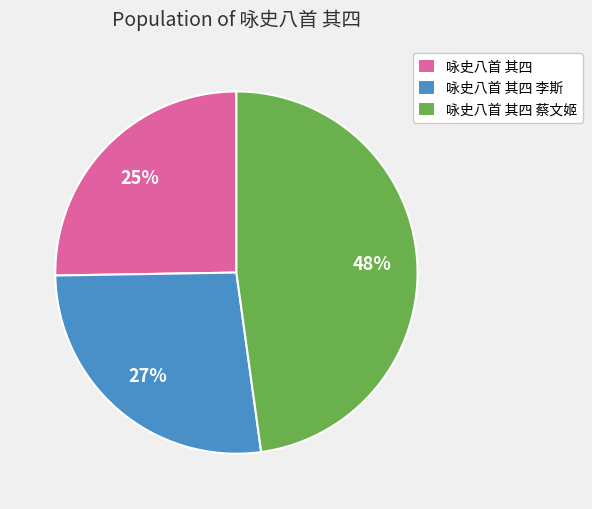

Rank the categories by value from lowest to highest.

咏史八首 其四, 咏史八首 其四 李斯, 咏史八首 其四 蔡文姬